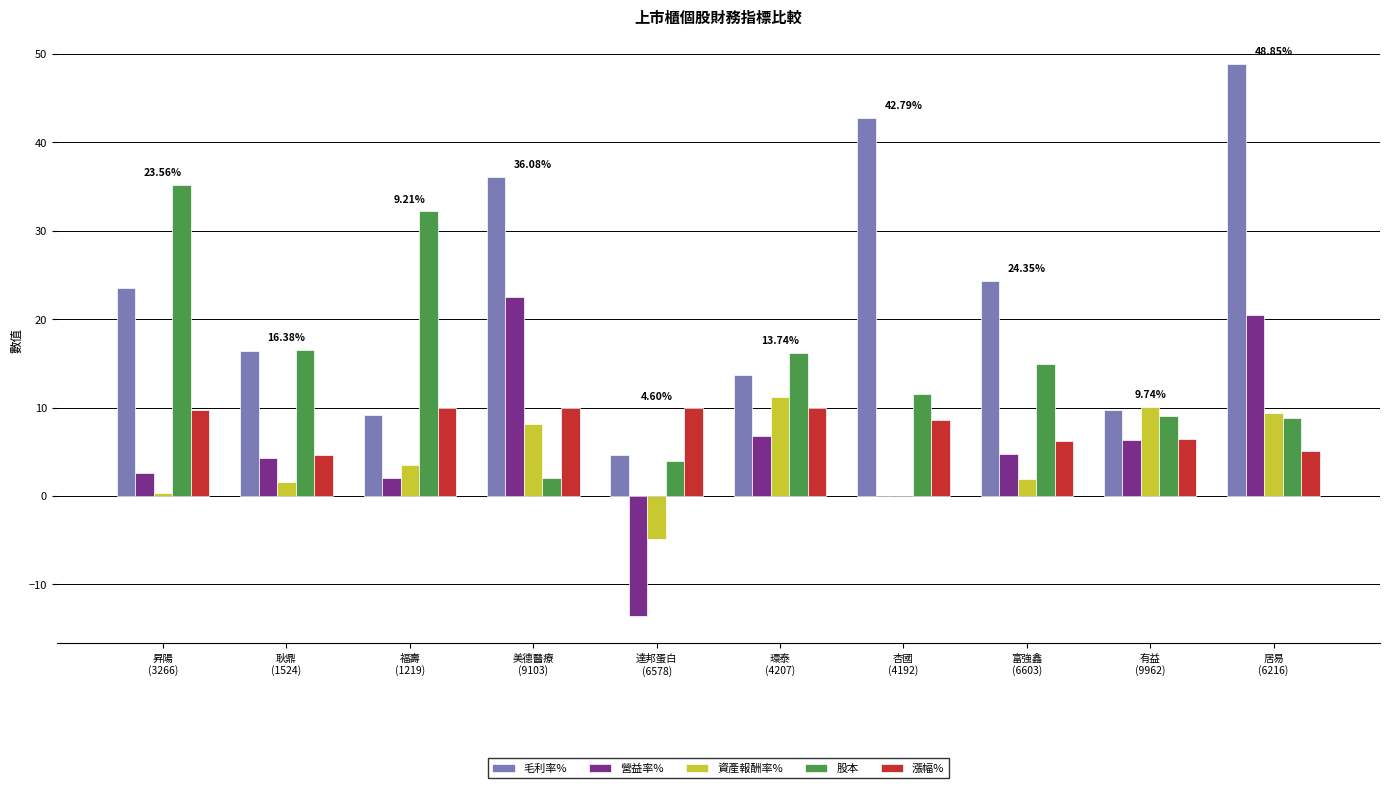

How many categories are shown in the chart?

10